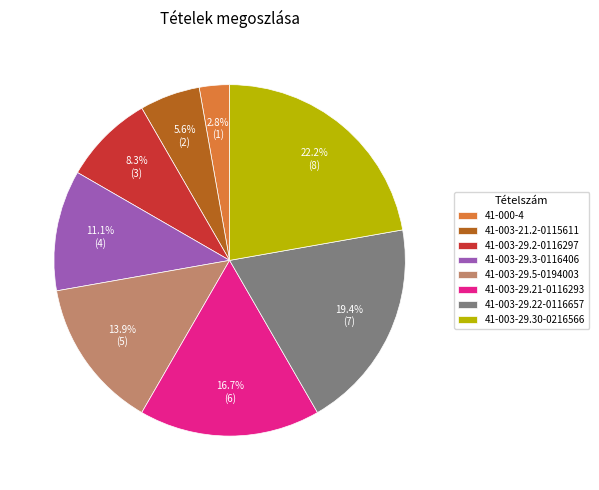

Which slice is the smallest?

41-000-4